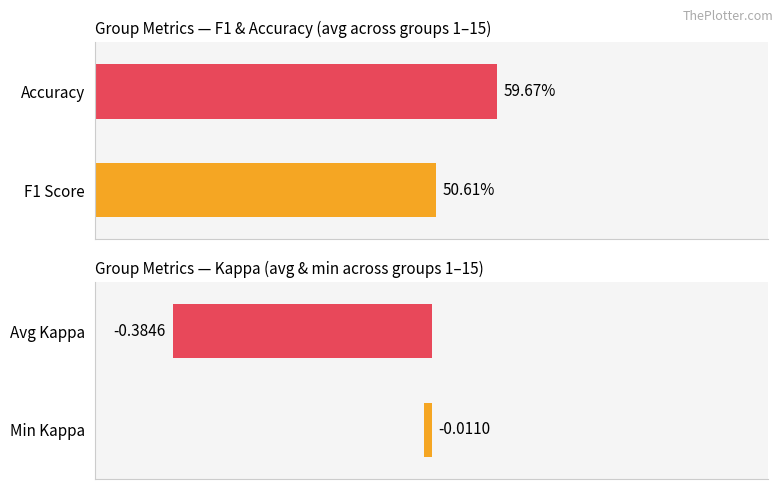

What is the value of the f1 bar at the 2nd from the left?

0.6